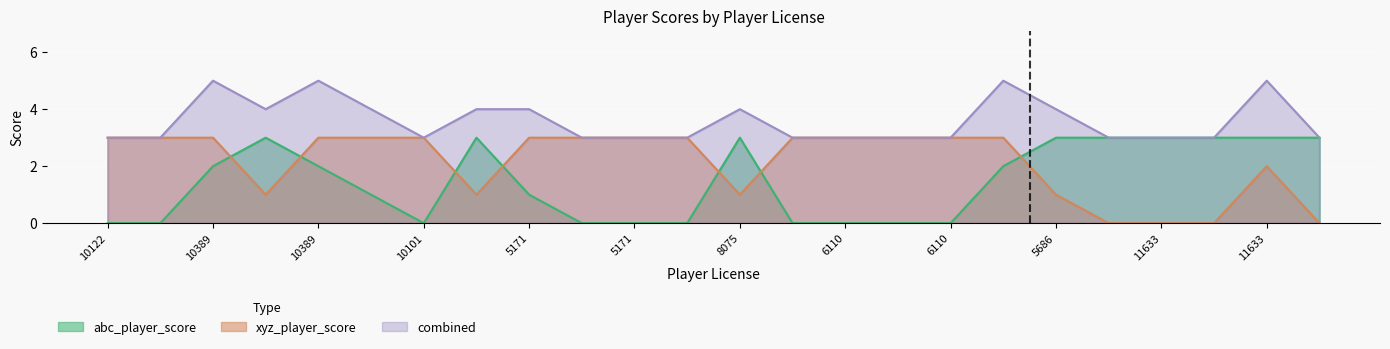

How many distinct data groups are displayed?

3